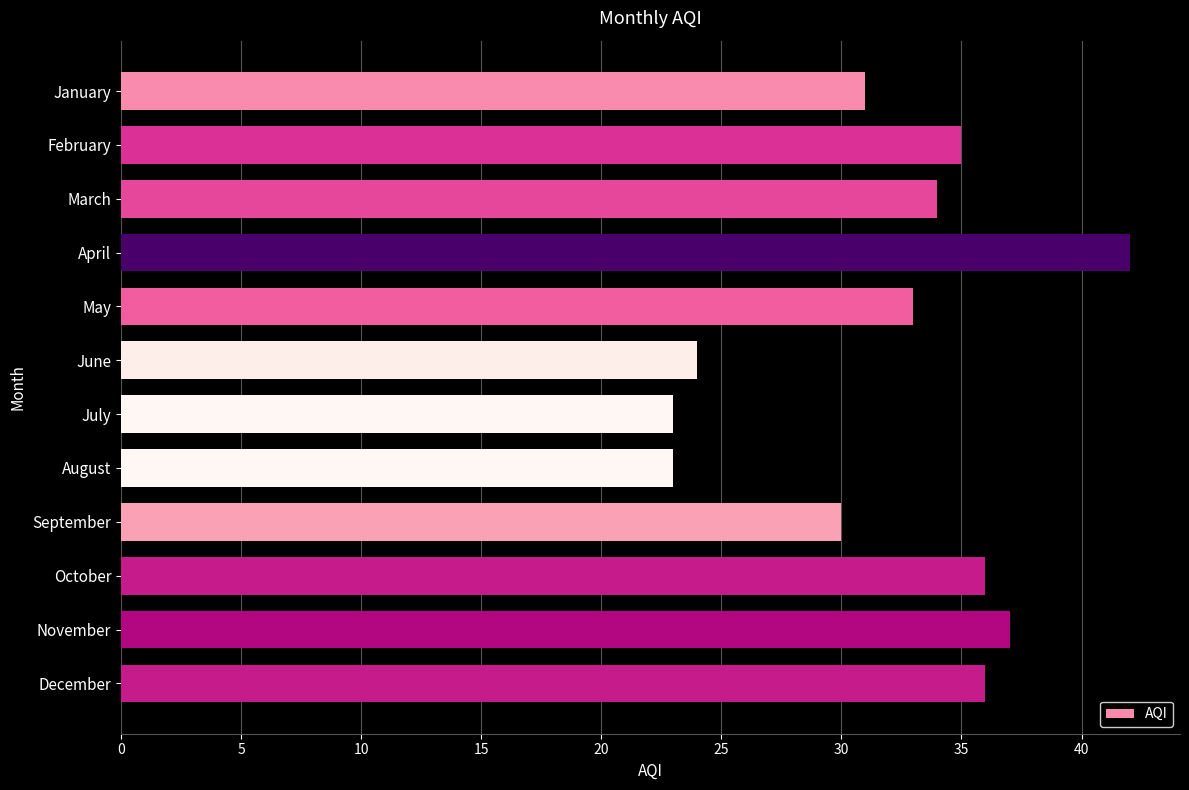

What is the difference between the maximum and minimum values?

19